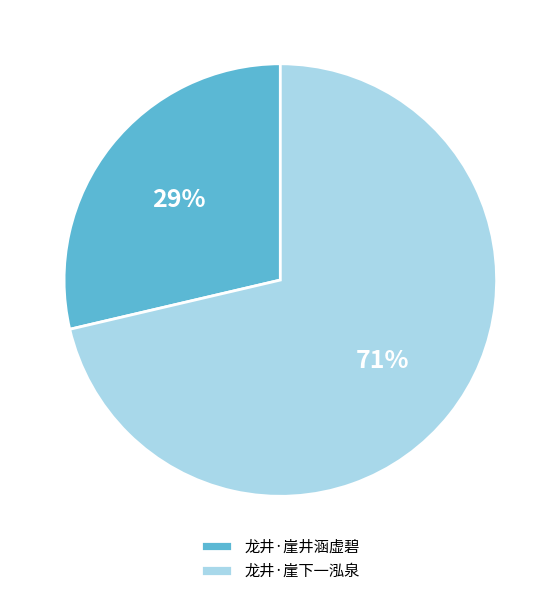

Is the sum of 龙井·崖井涵虚碧 and 龙井·崖下一泓泉 greater than half?

Yes